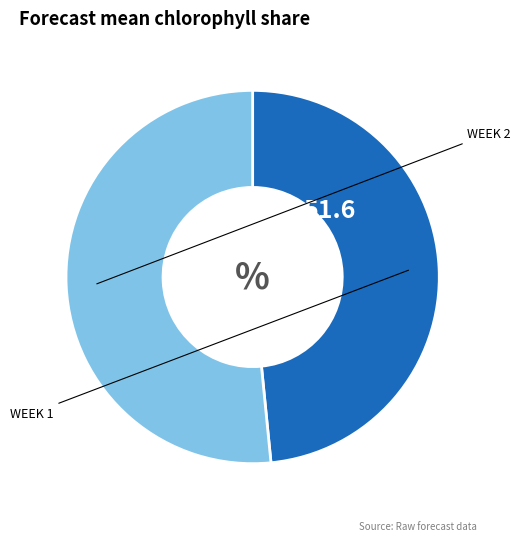

Is there any slice that represents more than half of the pie?

Yes